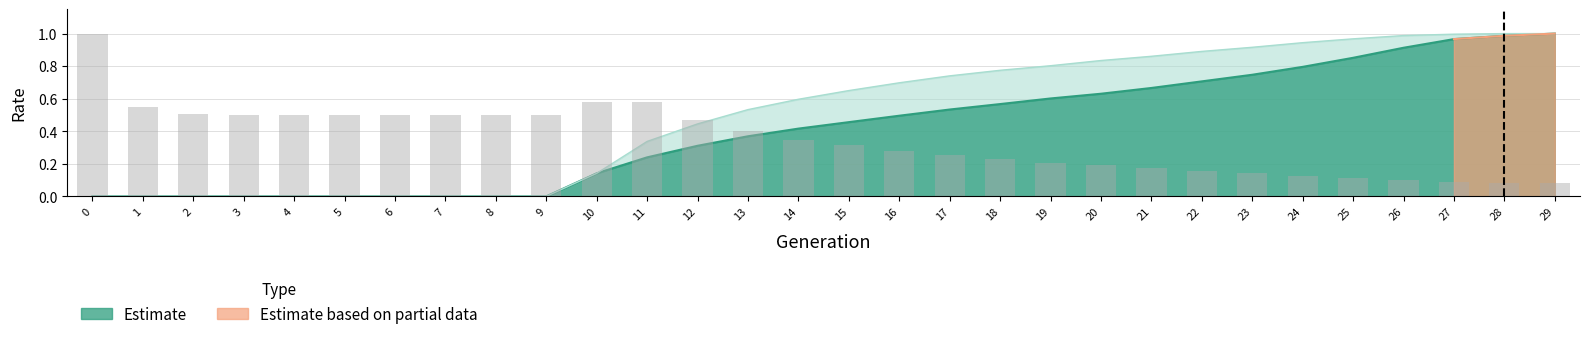

What is the difference between the maximum and minimum values?

0.9